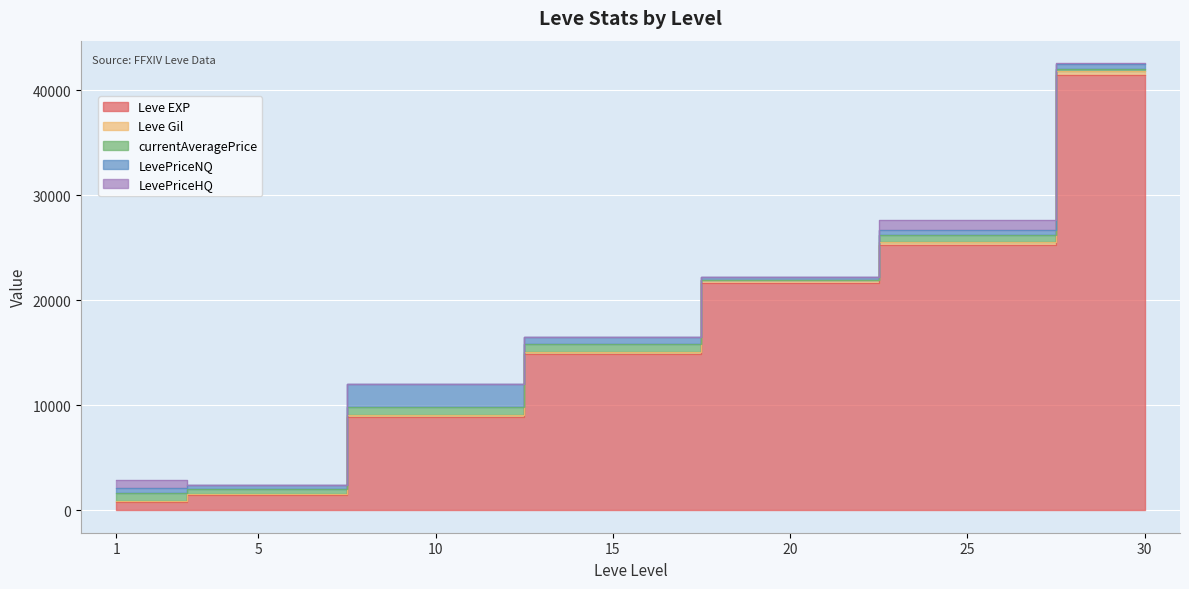

What is the maximum value shown in the chart?

41410.0